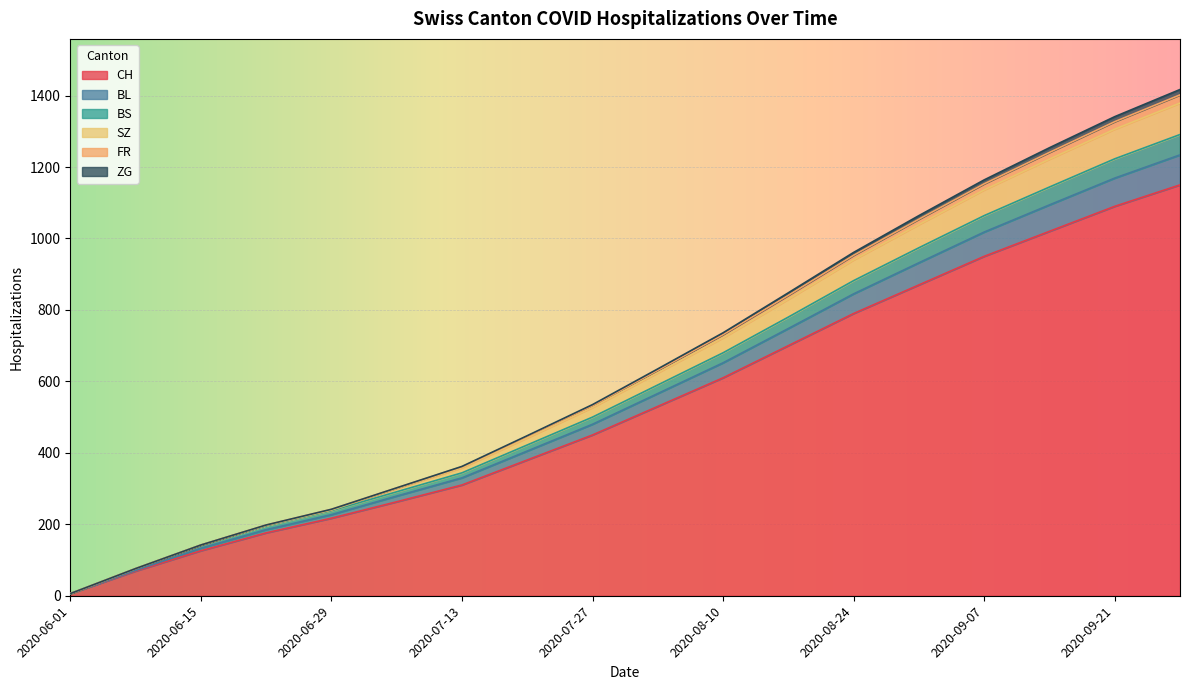

Which category has the lowest value in the CH series?

2020-06-01